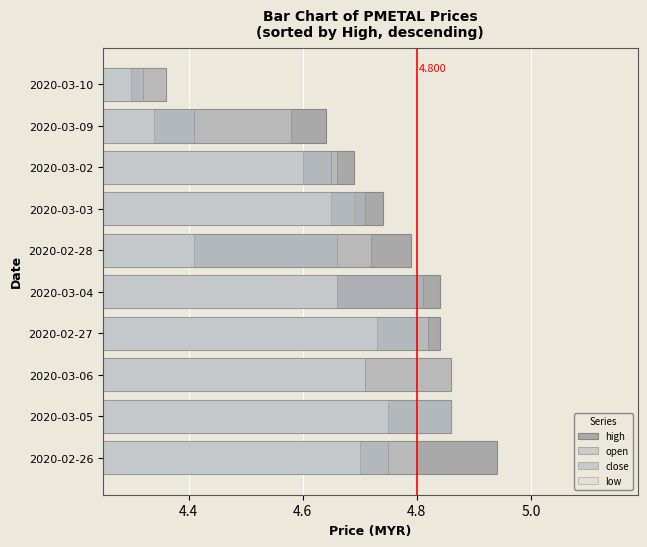

What is the value of the open bar at the 3rd from the left?

4.9